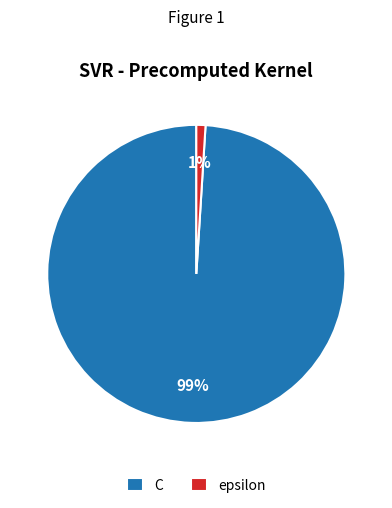

Is the sum of C and epsilon greater than half?

Yes